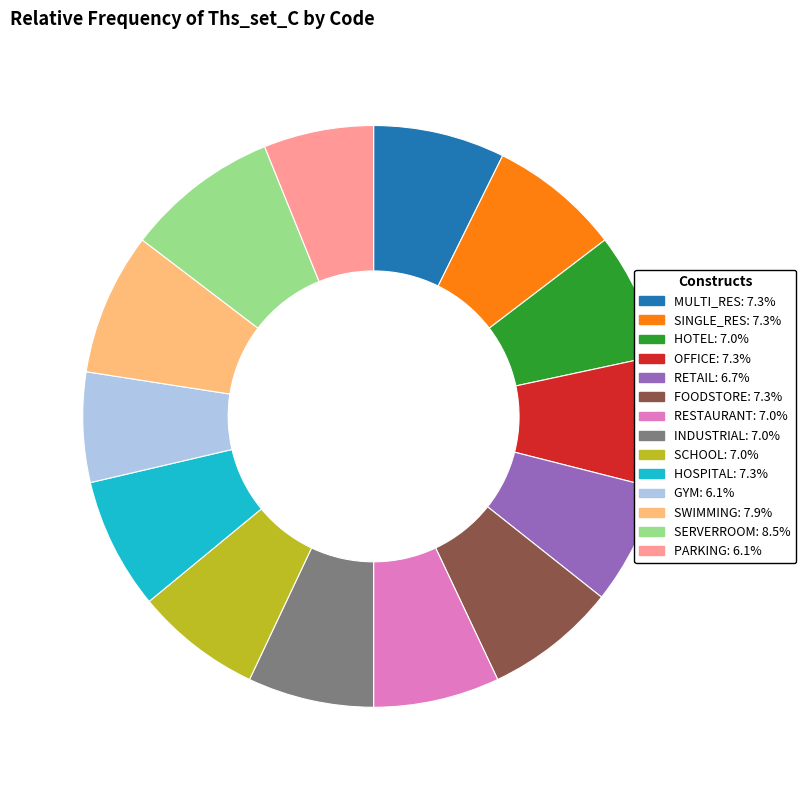

Approximately how many times larger is the value at SERVERROOM compared to MULTI_RES?

1.2